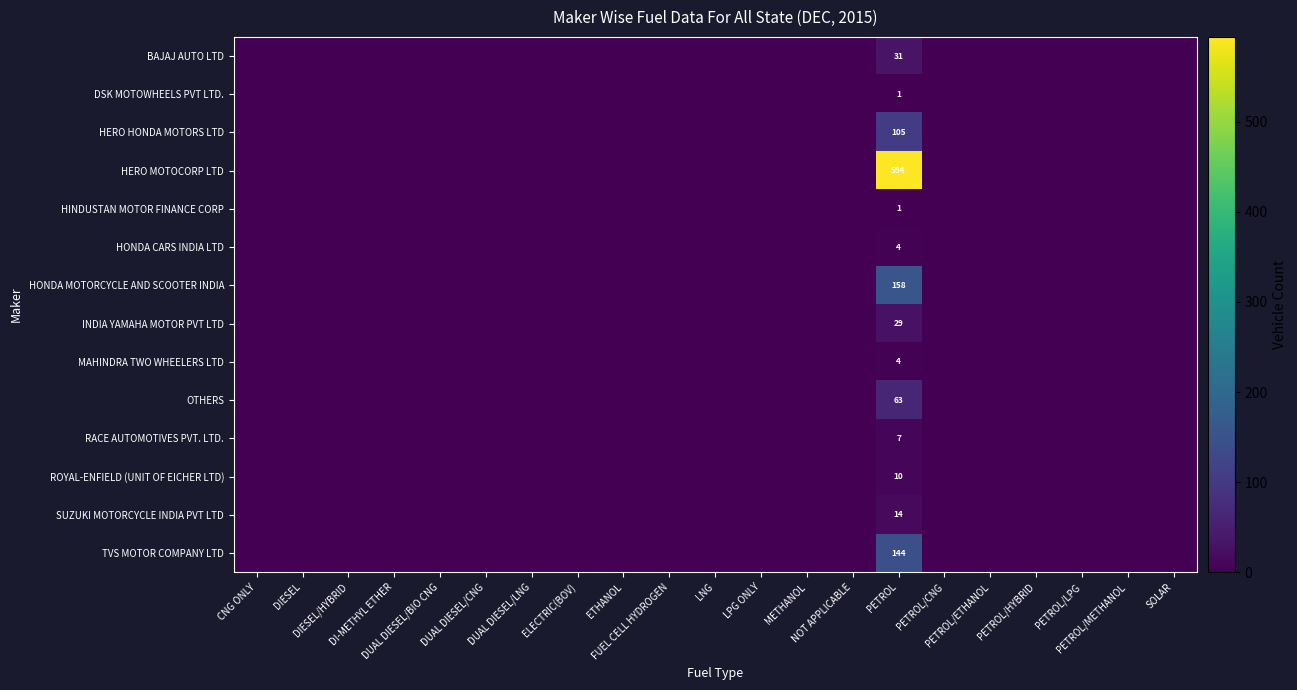

At which category is the sum across all series the highest?

PETROL